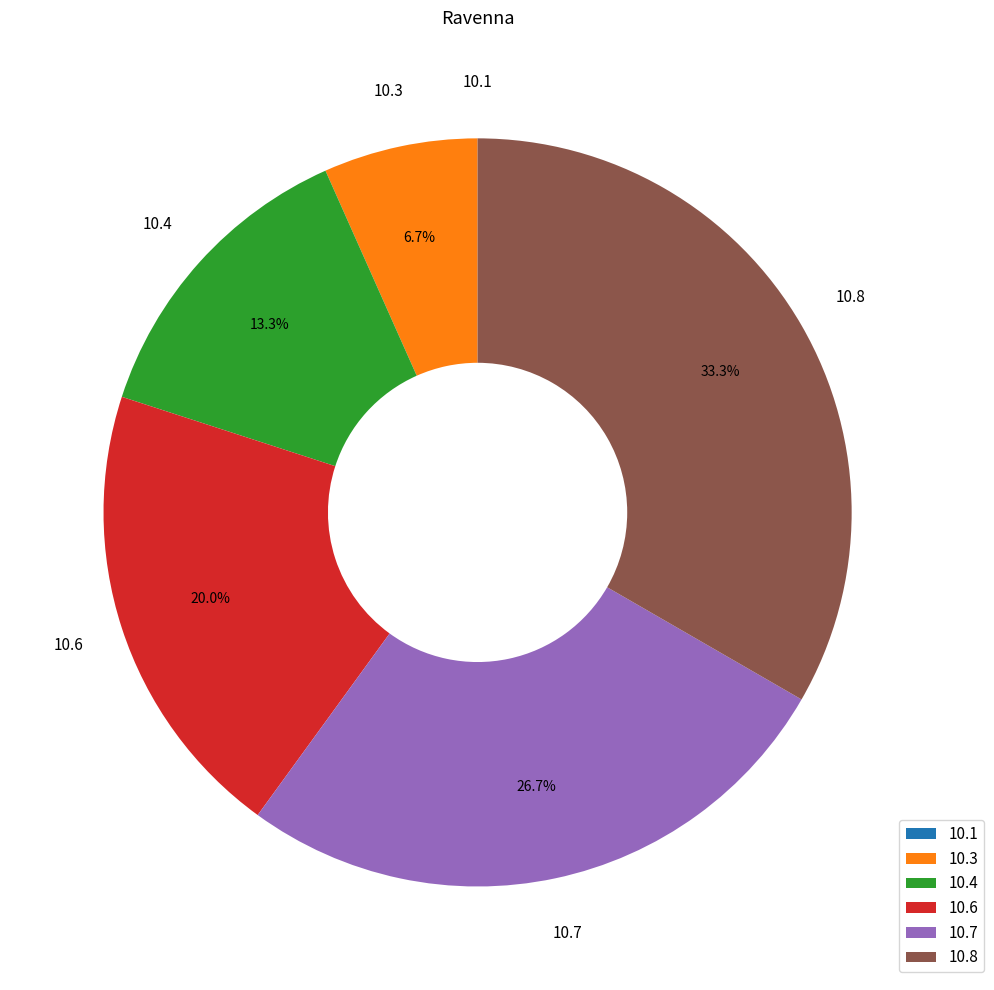

Is there a majority slice in this chart?

No